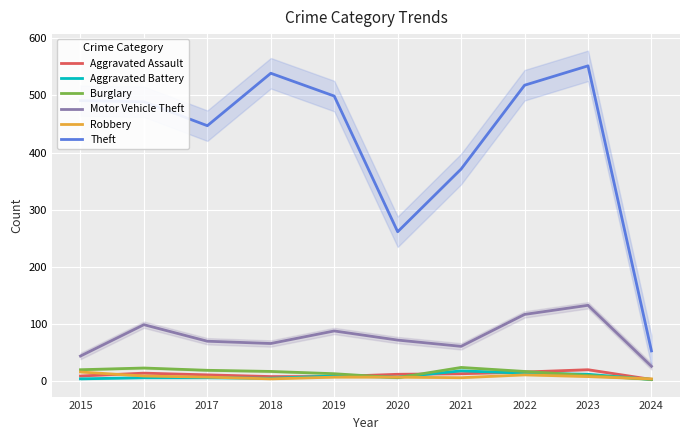

What is the greatest value displayed?

552